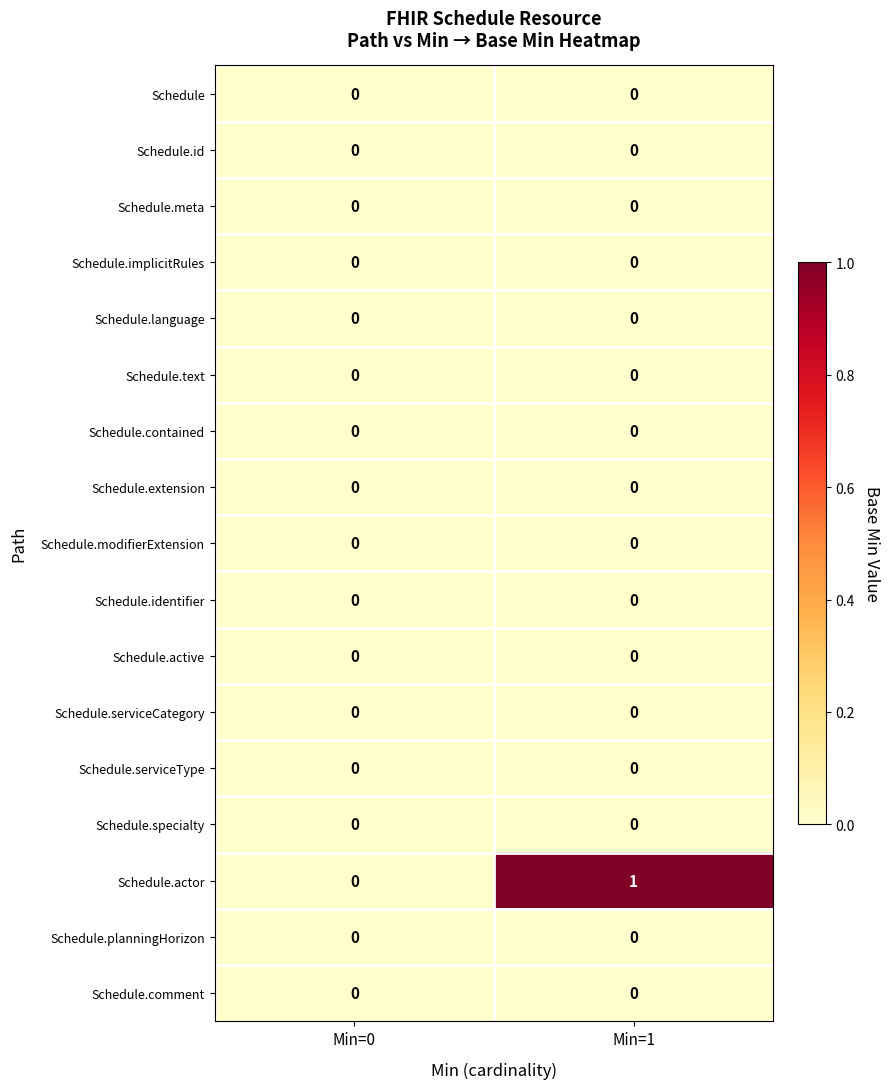

At which category is the sum across all series the highest?

Min=1